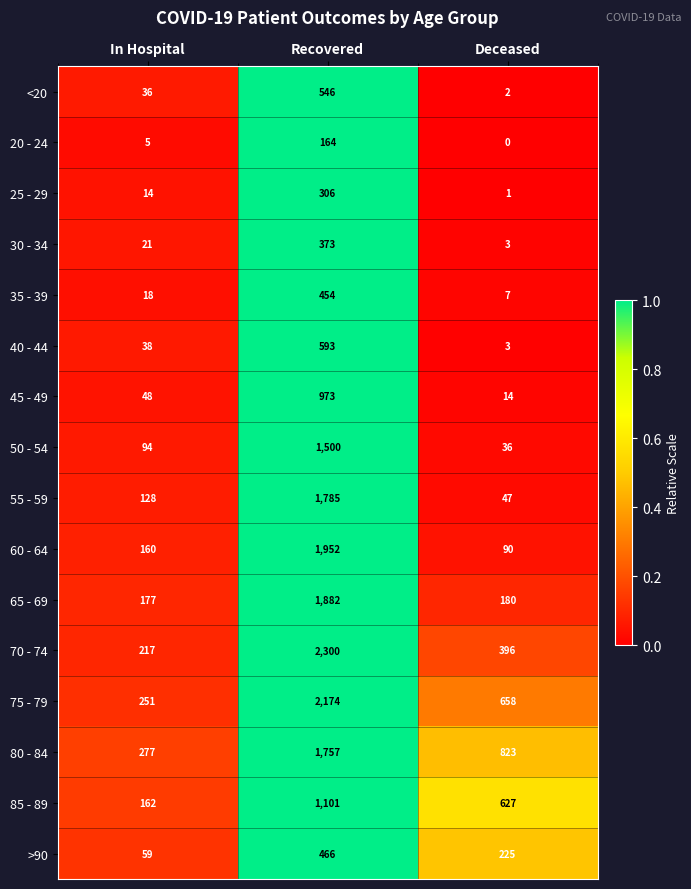

Which series changed the most between In Hospital and Recovered?

70 - 74